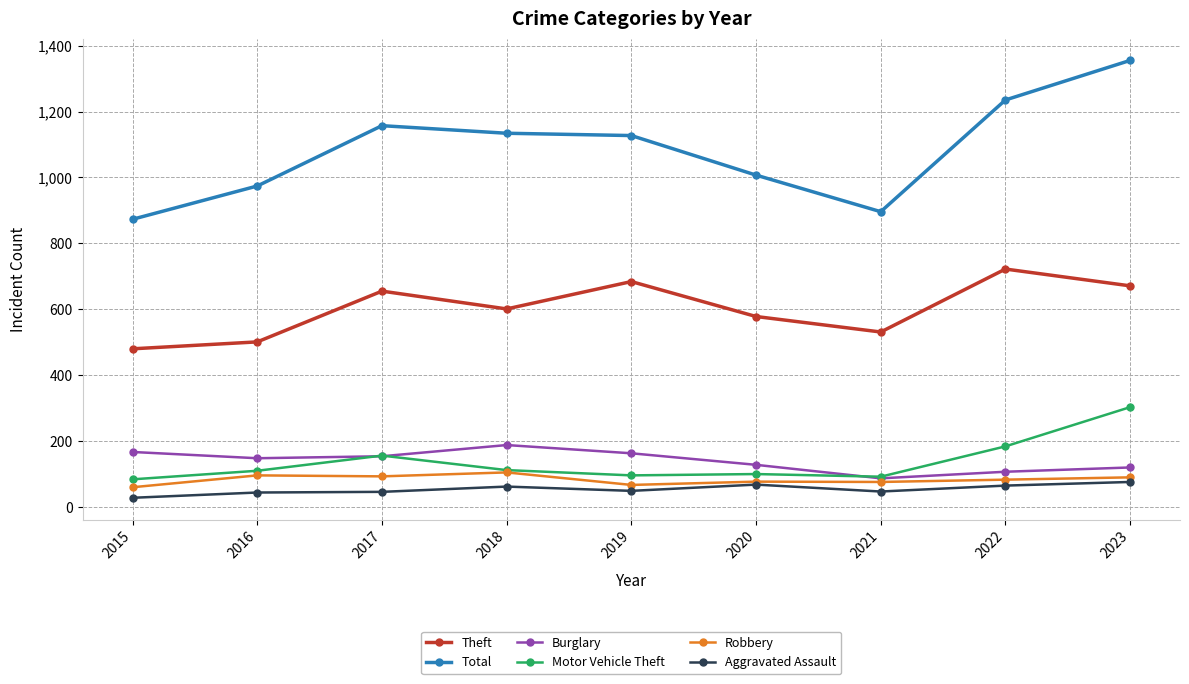

How many distinct data groups are displayed?

6